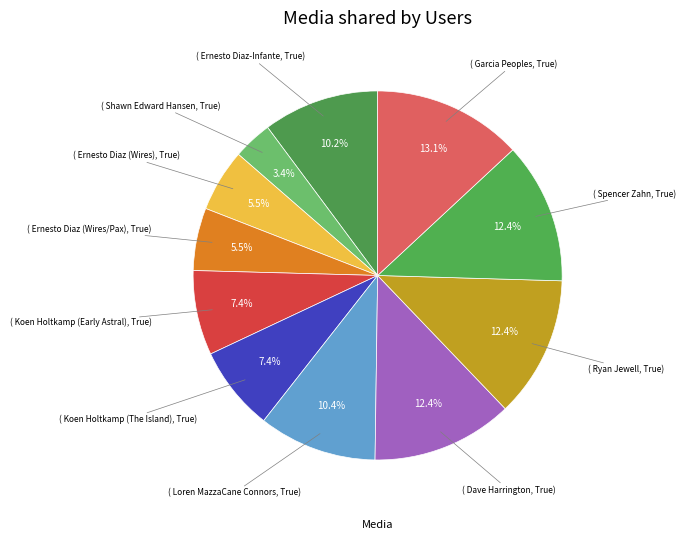

How many segments does this pie chart have?

11